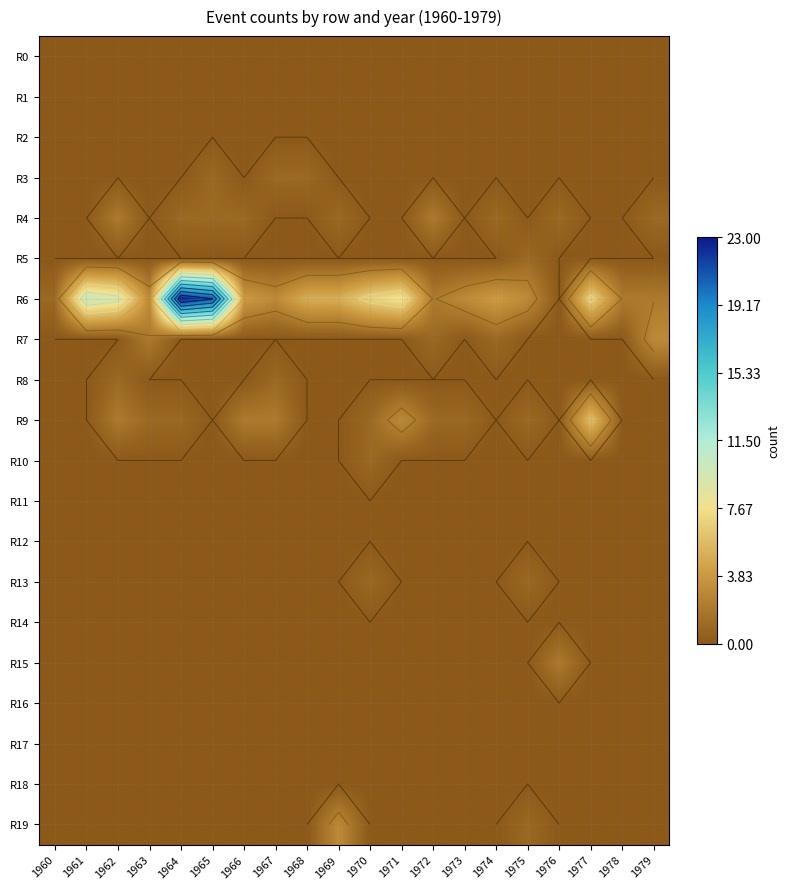

What is the total value across all series at 1969?

9